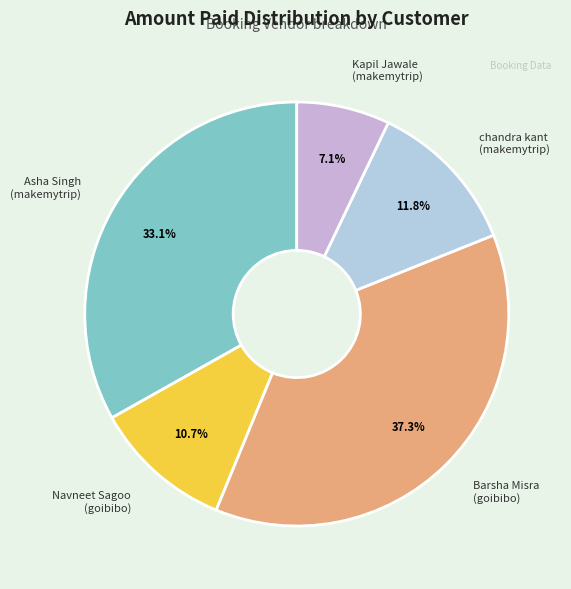

Is there any slice that represents more than half of the pie?

No